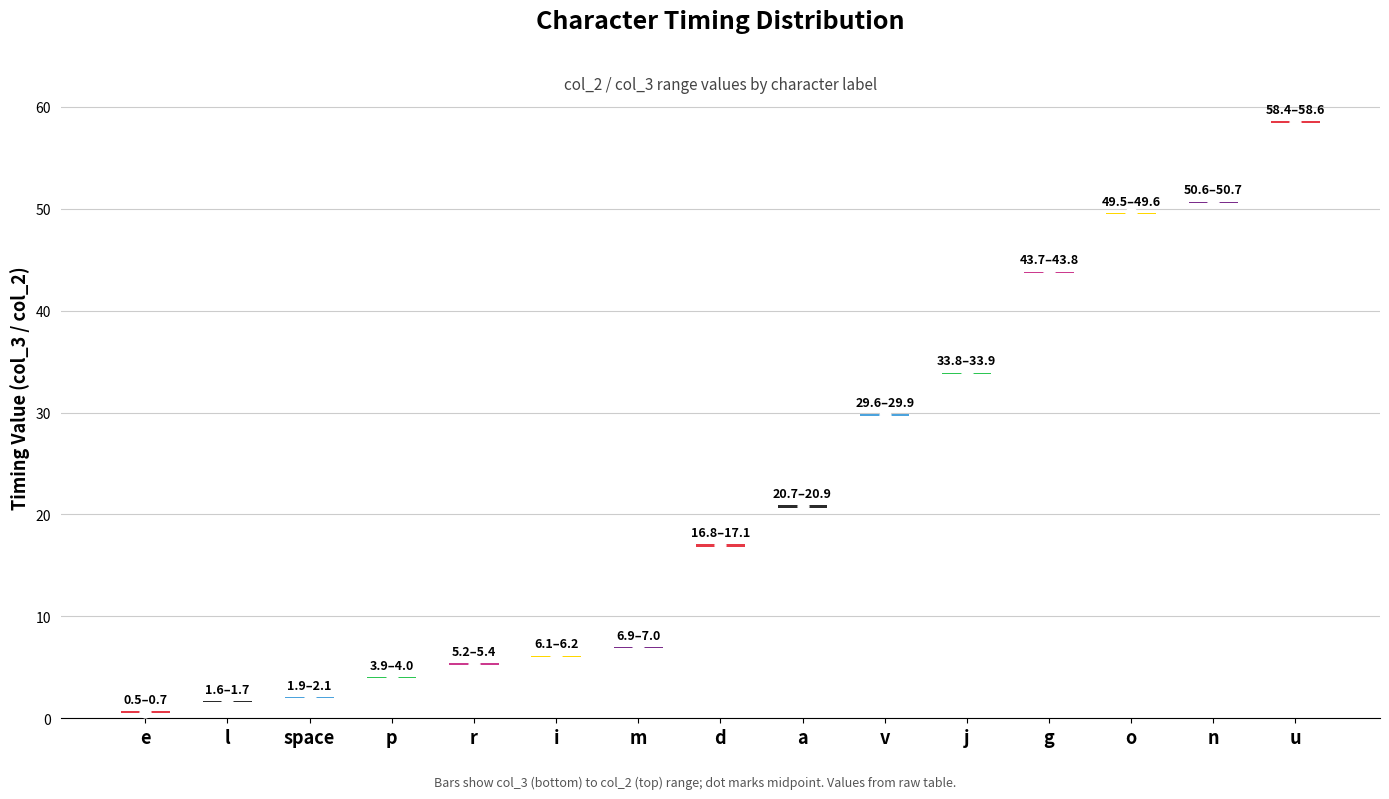

Which series has the largest total across all categories?

col_2